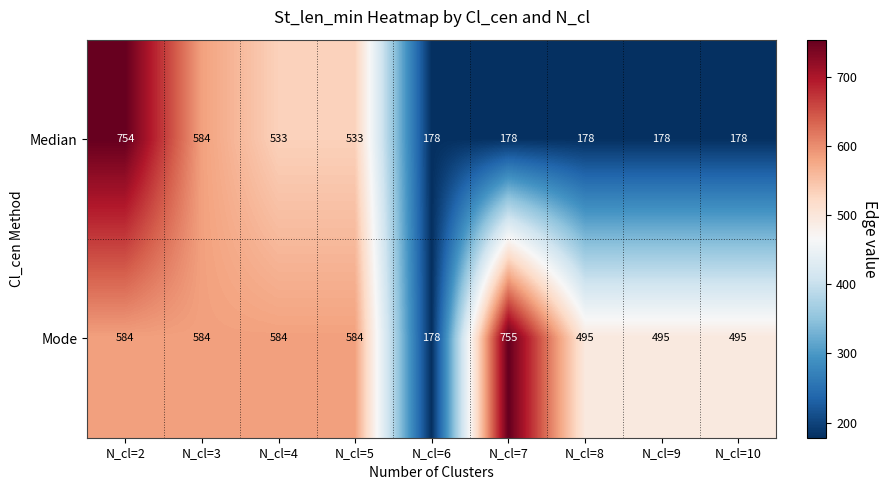

Between N_cl=6 and N_cl=8, which series saw the biggest shift?

Mode